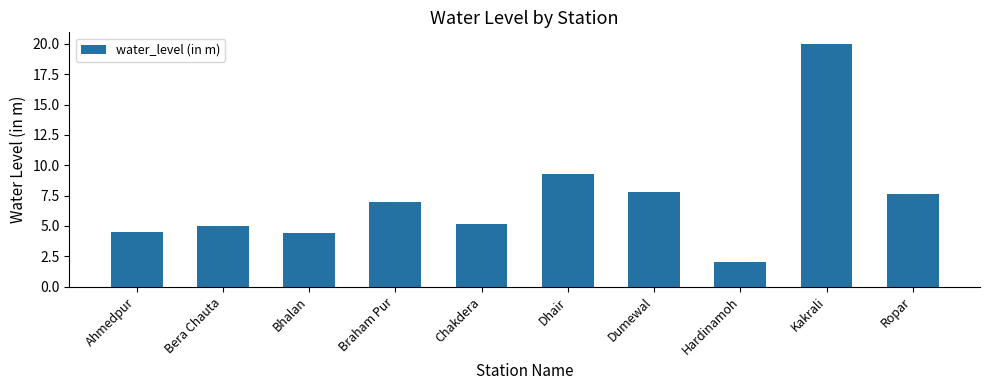

What is the change in value from Ahmedpur to Hardinamoh?

-2.5